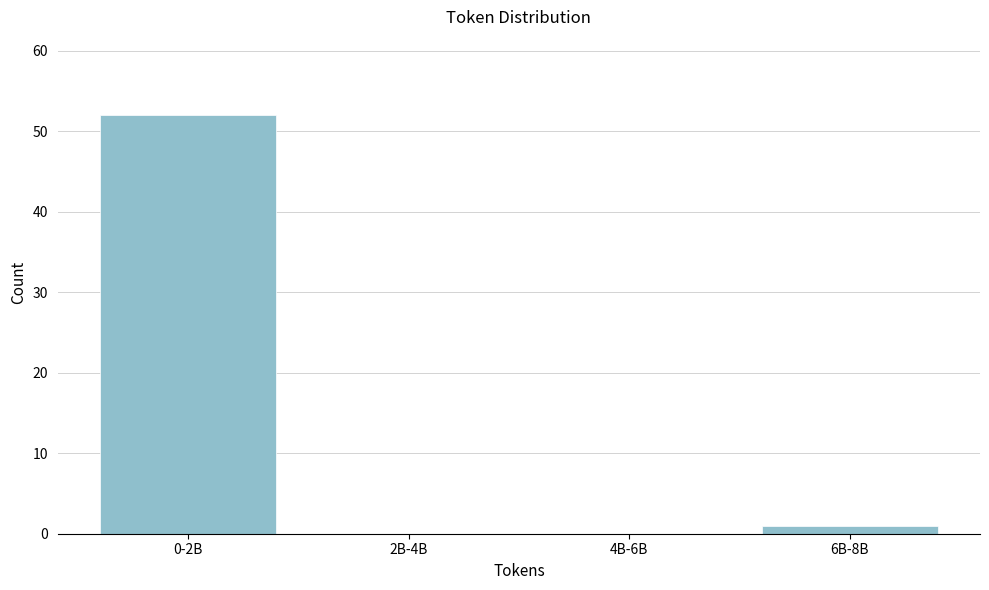

Reading left to right, transcribe all the data shown in this chart.

0-2B=52	2B-4B=0	4B-6B=0	6B-8B=1